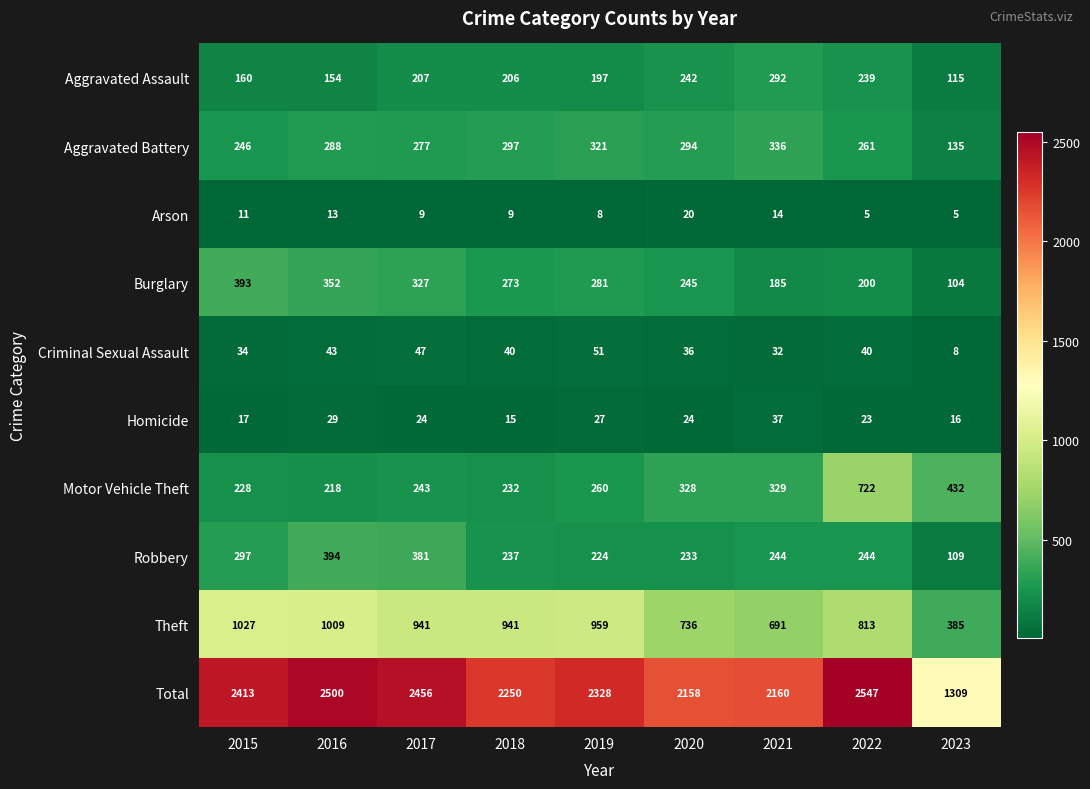

The value of Aggravated Assault at 2018 is 274. True or false?

False